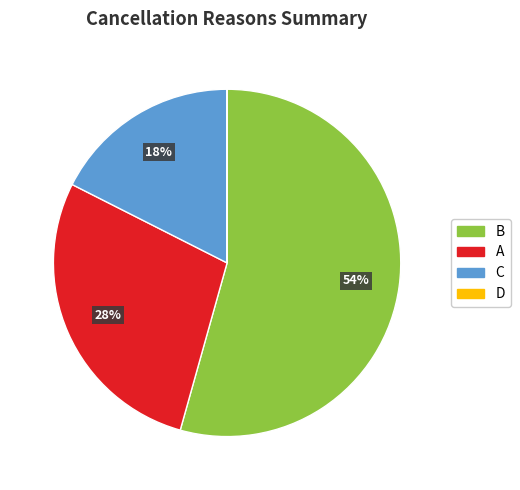

Between B and A, which is larger?

B